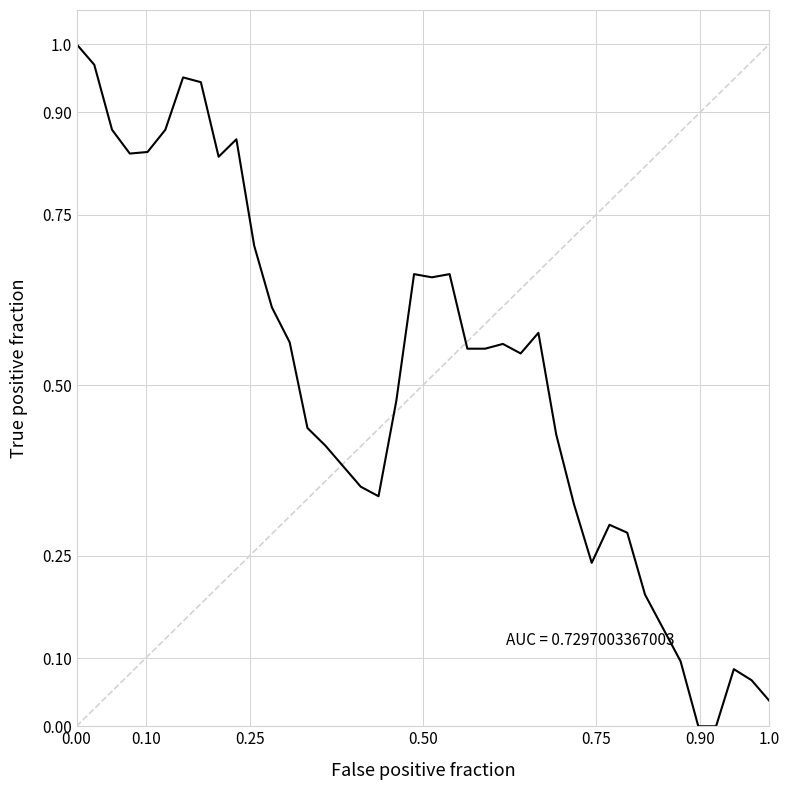

Does the chart have visible grid lines?

Yes